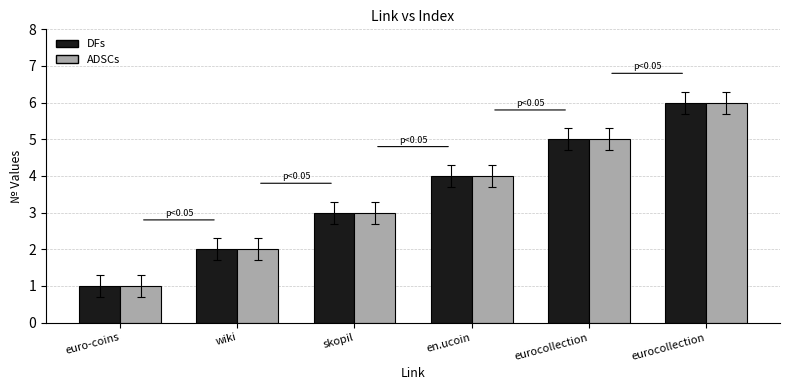

What are all the series names shown in the legend?

DFs, ADSCs